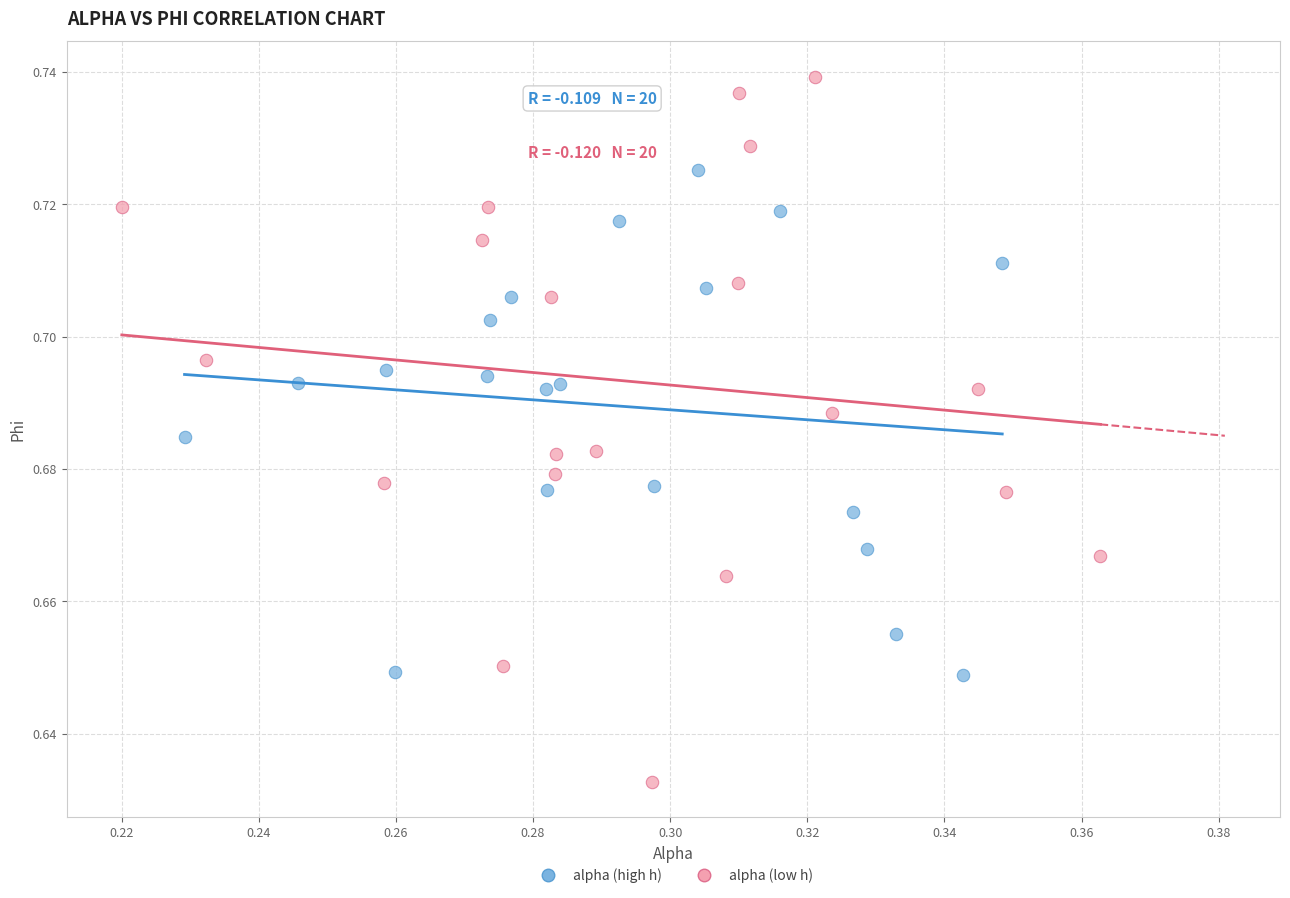

Which series has the widest spread of Y values?

alpha (low h)